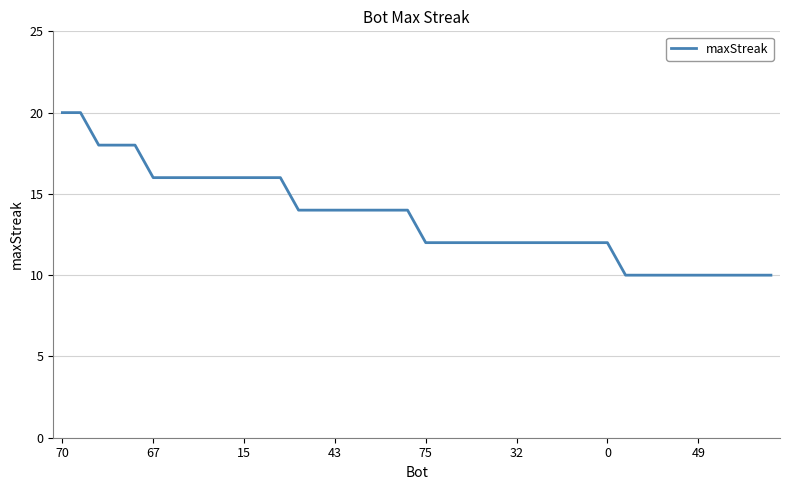

Reading left to right, transcribe all the data shown in this chart.

20	20	18	18	18	16	16	16	16	16	16	16	16	14	14	14	14	14	14	14	12	12	12	12	12	12	12	12	12	12	12	10	10	10	10	10	10	10	10	10